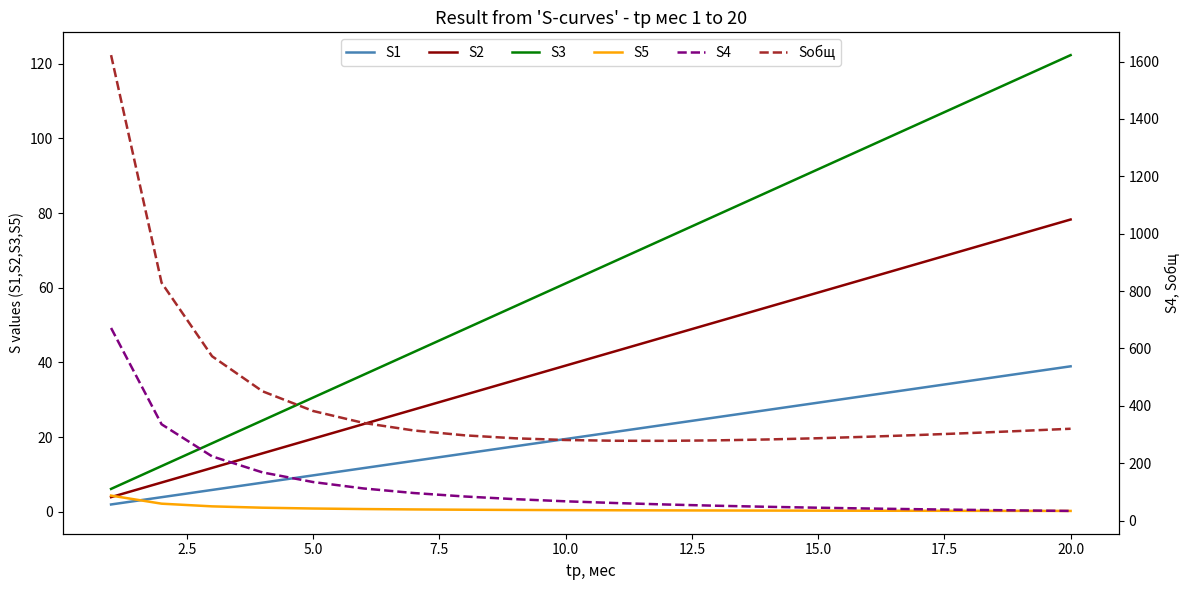

True or false: S5 has a value of 0.9 at 5.0.

True